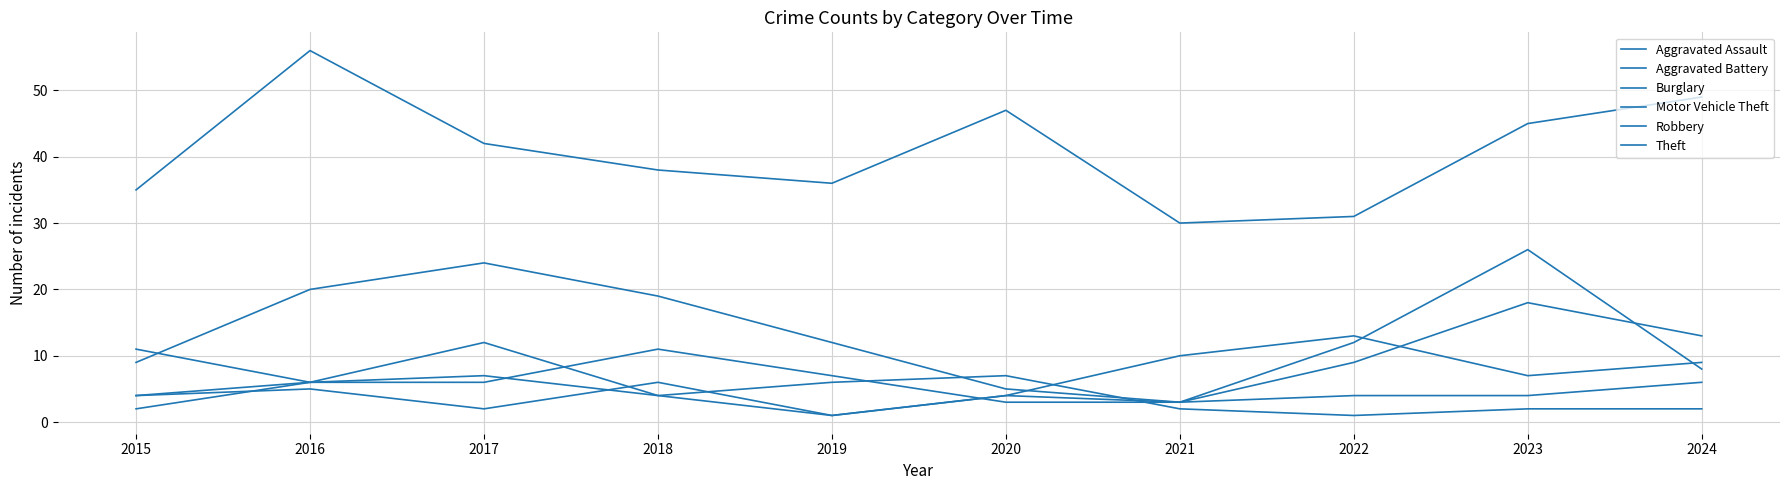

The Aggravated Assault series shows 1 at 2021. True or false?

False